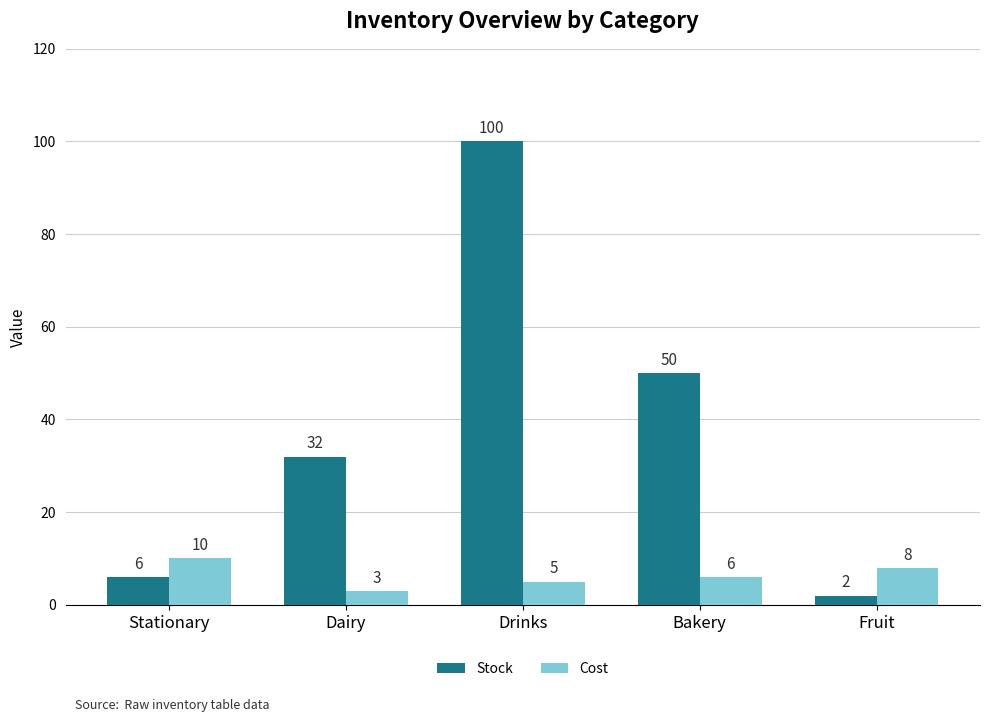

What is the difference between the maximum and minimum values in the Cost series?

7